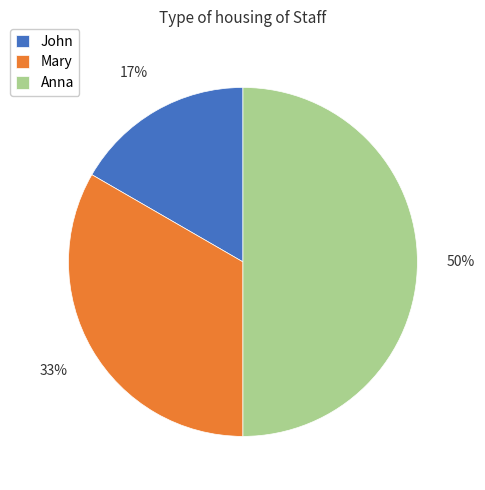

Rank the categories by value from lowest to highest.

John, Mary, Anna